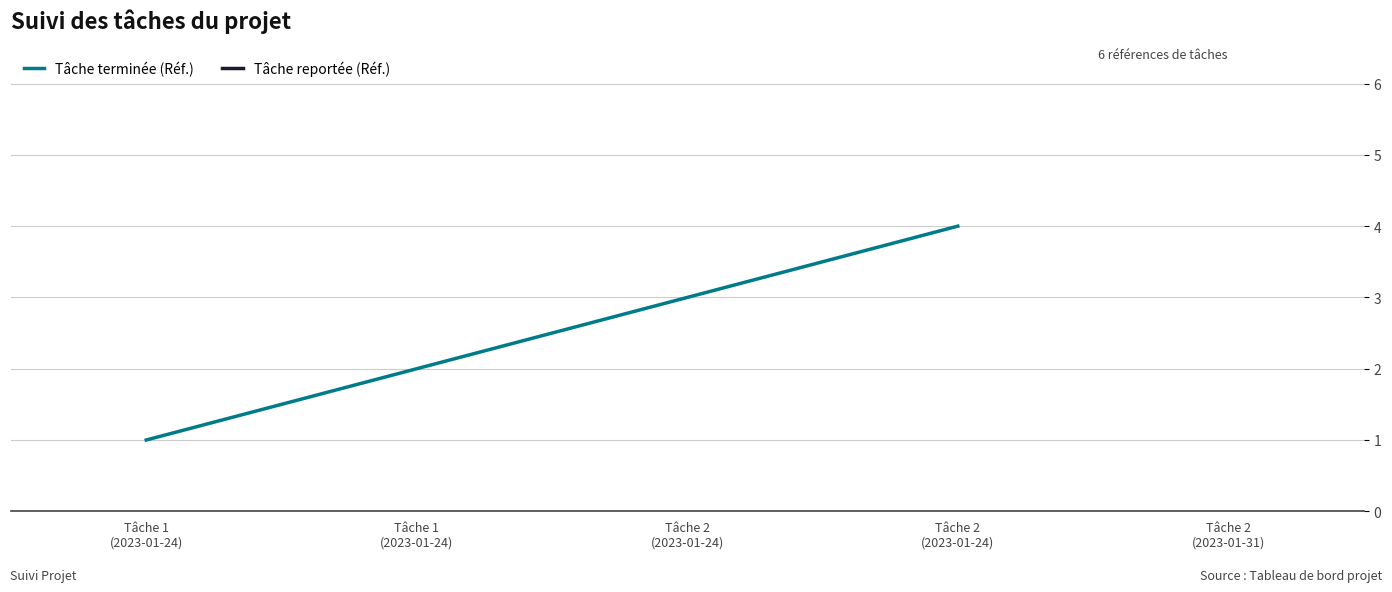

Is it true that the value at Tâche 1
(2023-01-24) is 2?

False